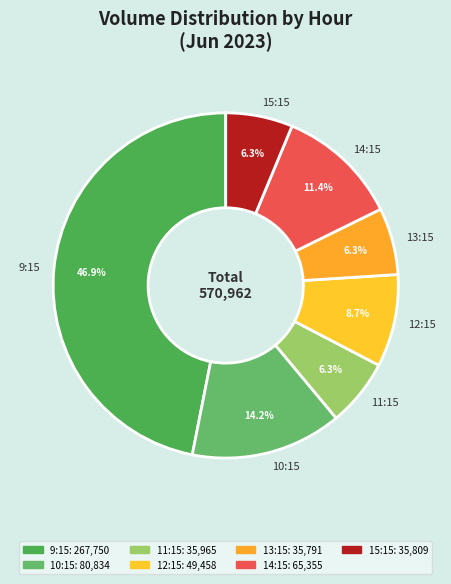

What is the ratio of the value at 14:15 to the value at 10:15?

0.8